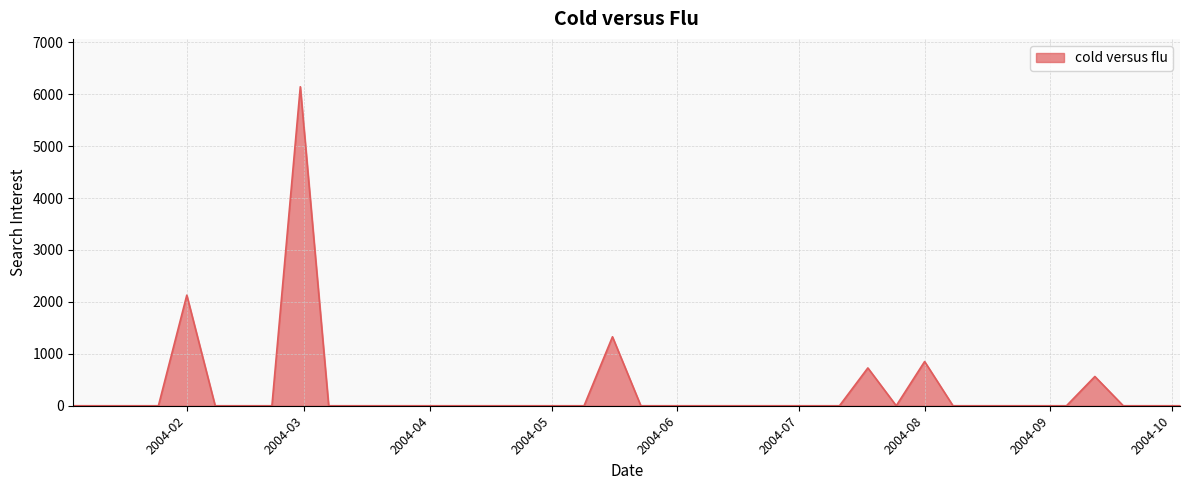

How many lines are shown in the chart?

1